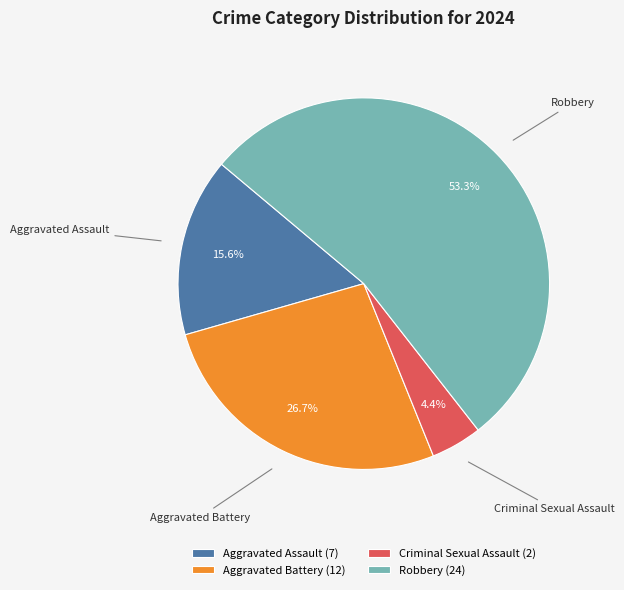

True or false: Aggravated Assault accounts for 6% of the total.

False